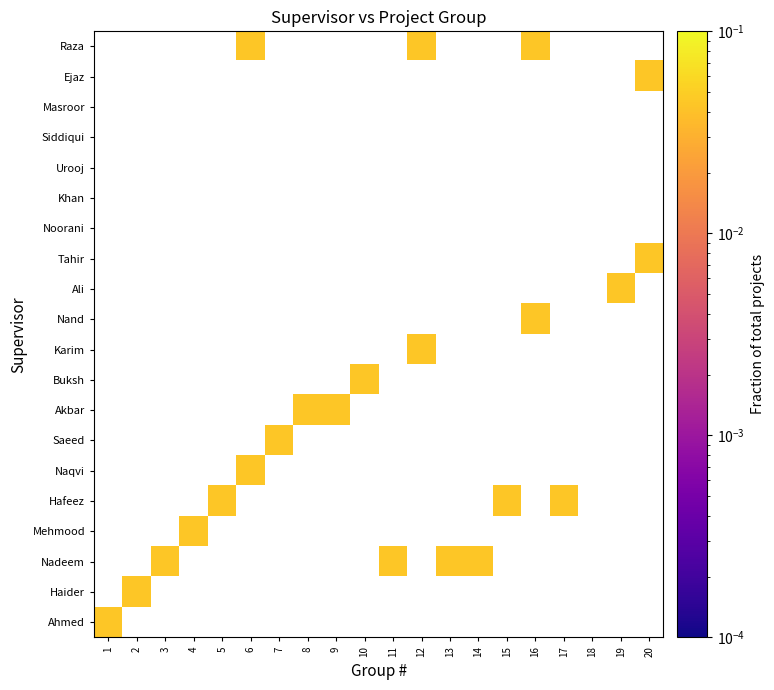

At which category is the sum across all series the highest?

6